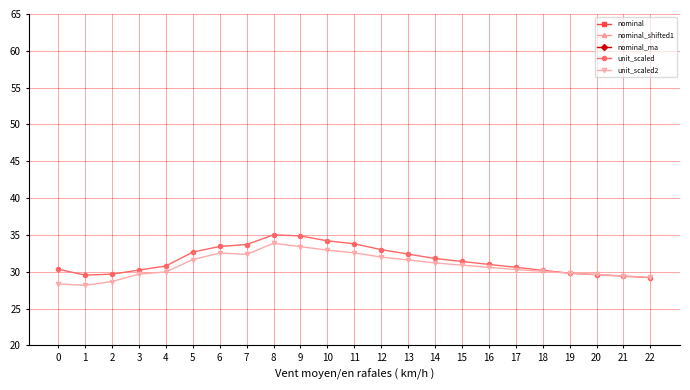

True or false: nominal_ma and unit_scaled2 cross at least once.

False